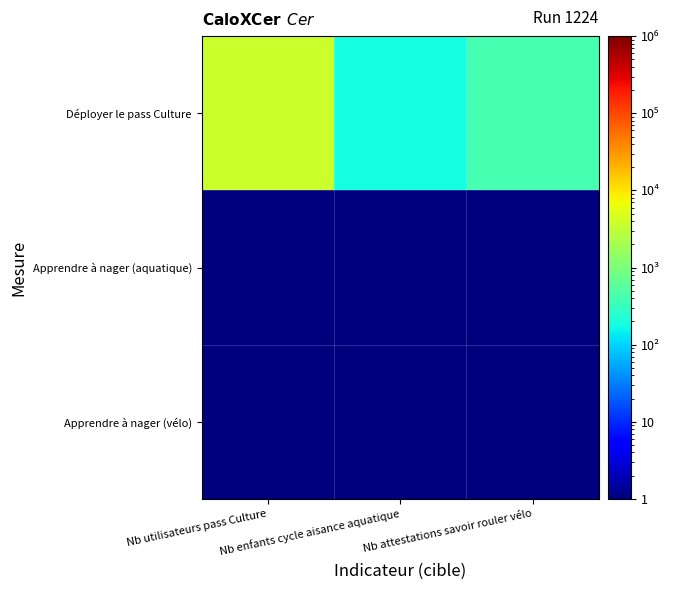

Reading left to right, transcribe all the data shown in this chart.

Déployer le pass Culture: Nb utilisateurs pass Culture=3738.0	Nb enfants cycle aisance aquatique=182.0	Nb attestations savoir rouler vélo=411.0
Apprendre à nager (aquatique): Nb utilisateurs pass Culture=0.5	Nb enfants cycle aisance aquatique=0.5	Nb attestations savoir rouler vélo=0.5
Apprendre à nager (vélo): Nb utilisateurs pass Culture=0.5	Nb enfants cycle aisance aquatique=0.5	Nb attestations savoir rouler vélo=0.5